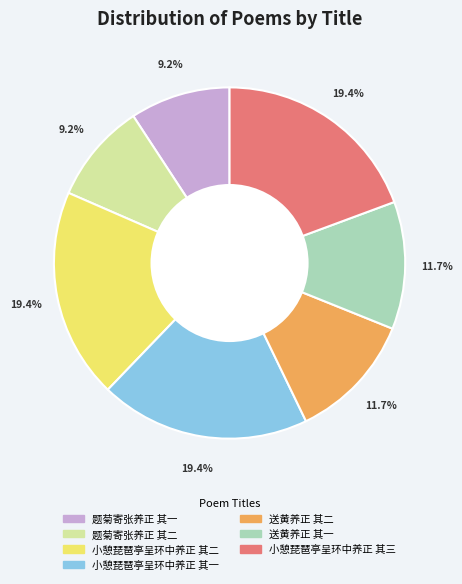

The 题菊寄张养正 其一 slice represents 1% of the pie. True or false?

False